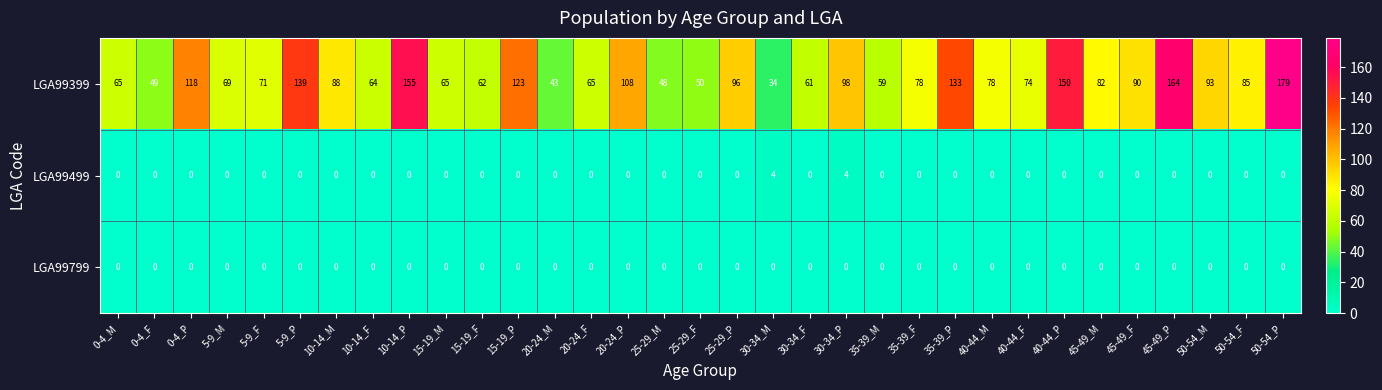

Rank the series by their maximum value, from lowest to highest.

LGA99799, LGA99499, LGA99399